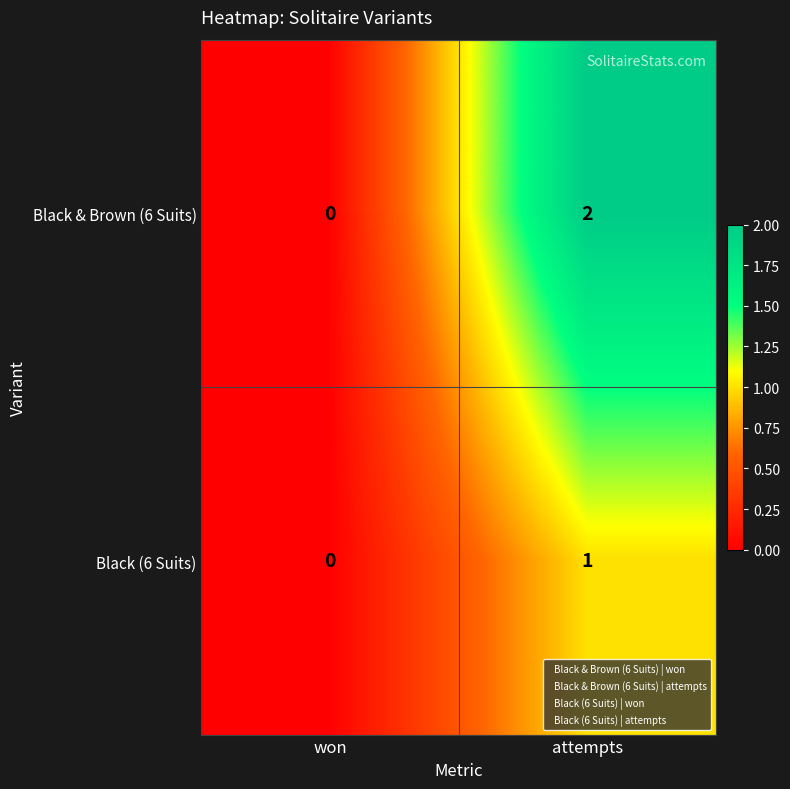

The value of Black (6 Suits) at attempts is 1. True or false?

True